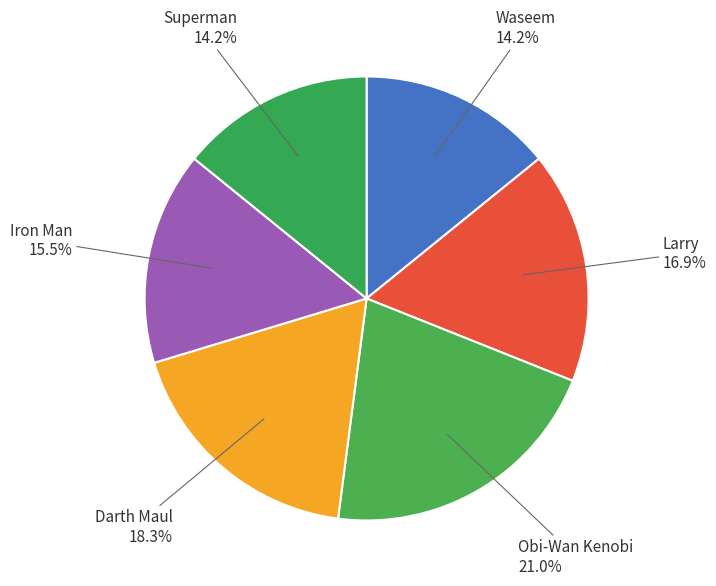

Combined, do Obi-Wan Kenobi and Waseem account for over 50%?

No